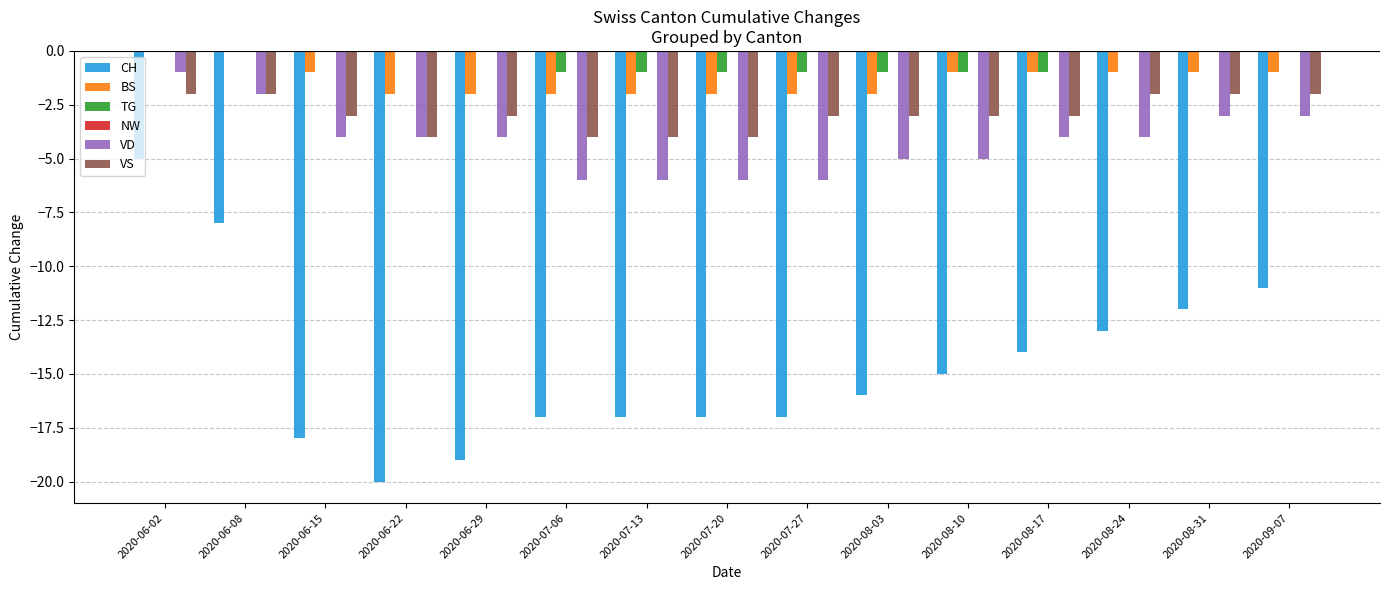

What is the sum of all CH values?

-219